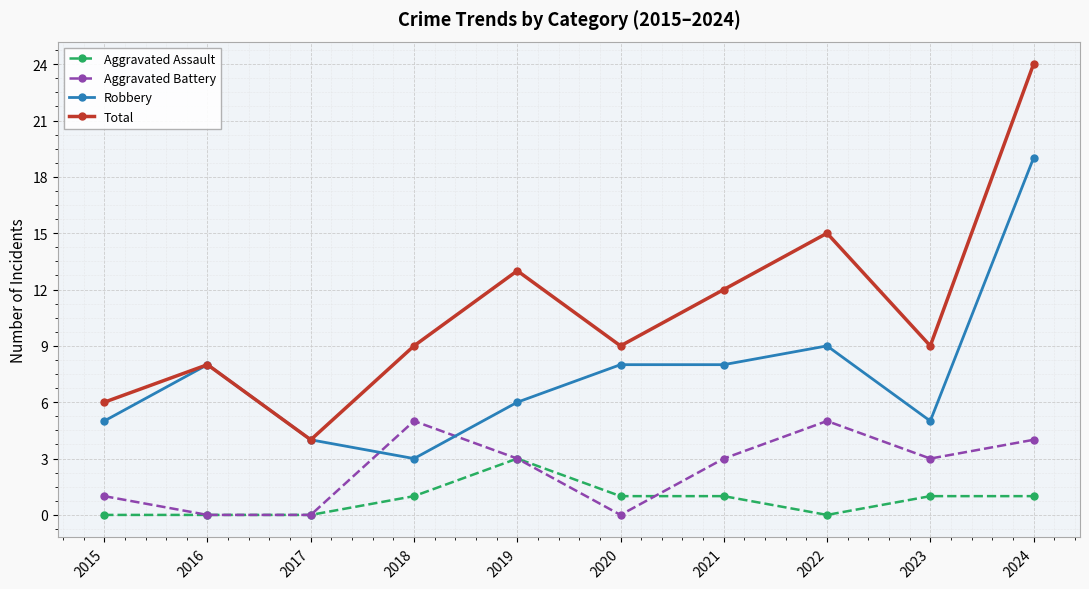

What is the value of the Aggravated Battery point at the 7th from the left?

3